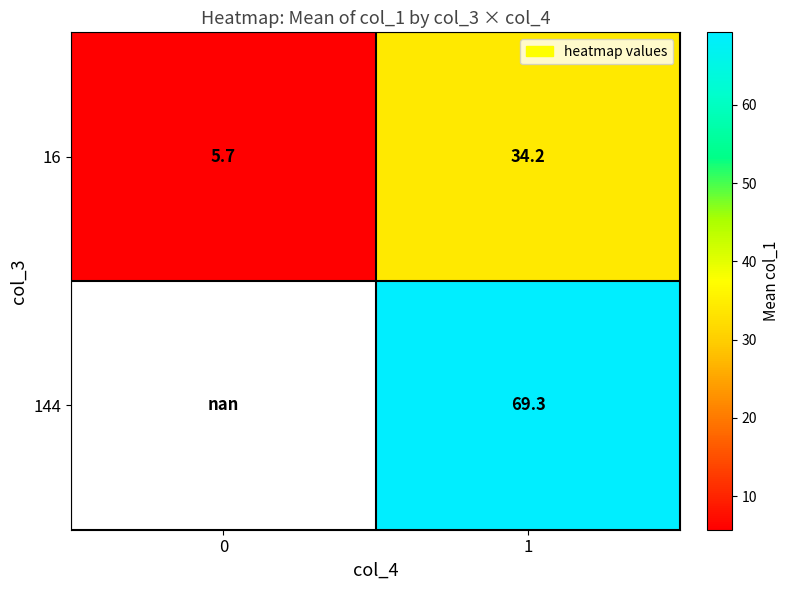

True or false: 144 has a value of 99.4 at 1.

False